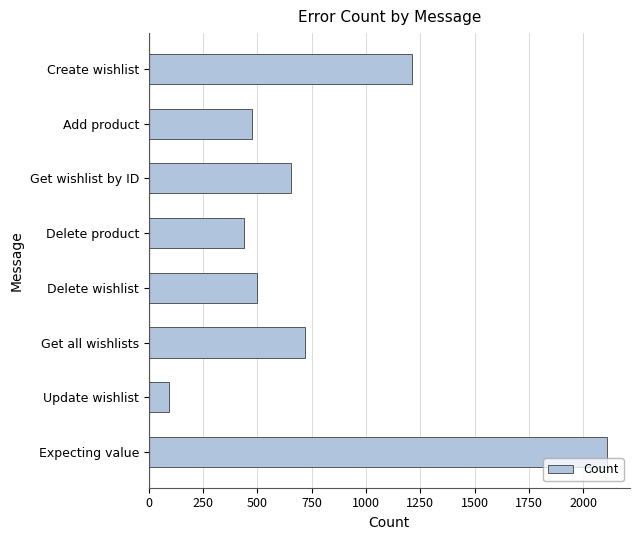

True or false: the data shows 1213 at Create wishlist.

True